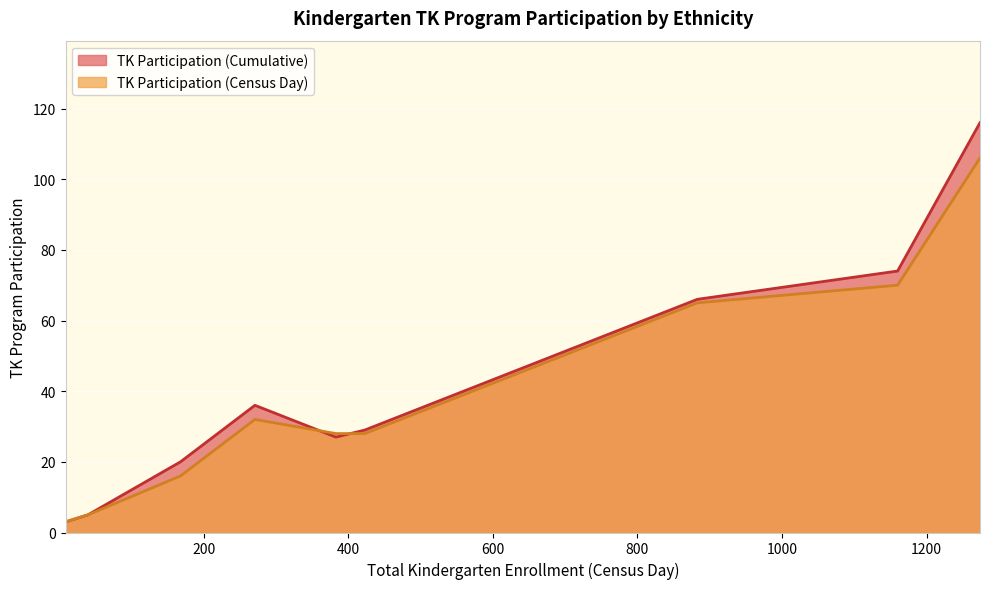

How many data points in TK Participation (Cumulative) are above 29?

4